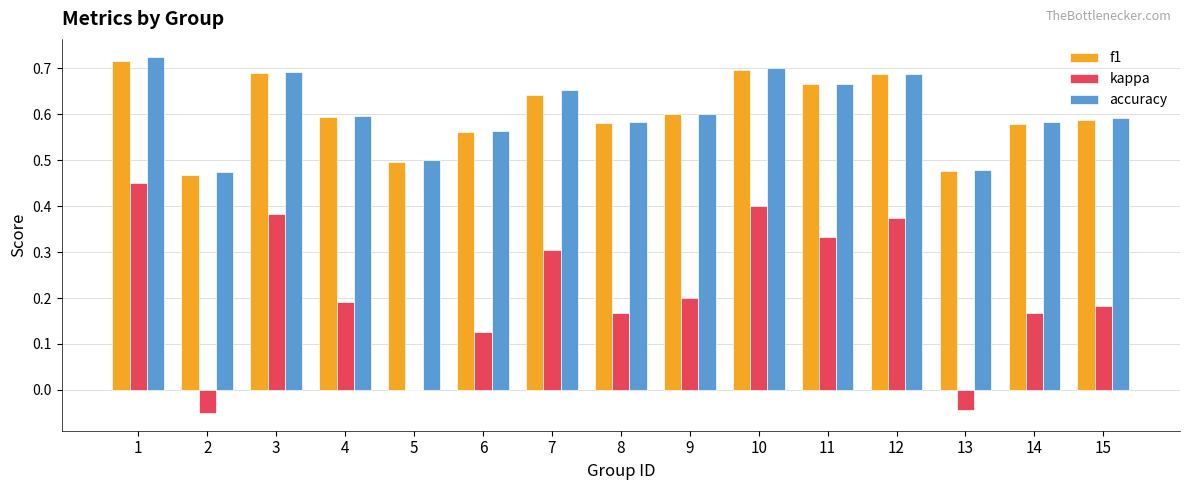

How many groups of bars are there?

15